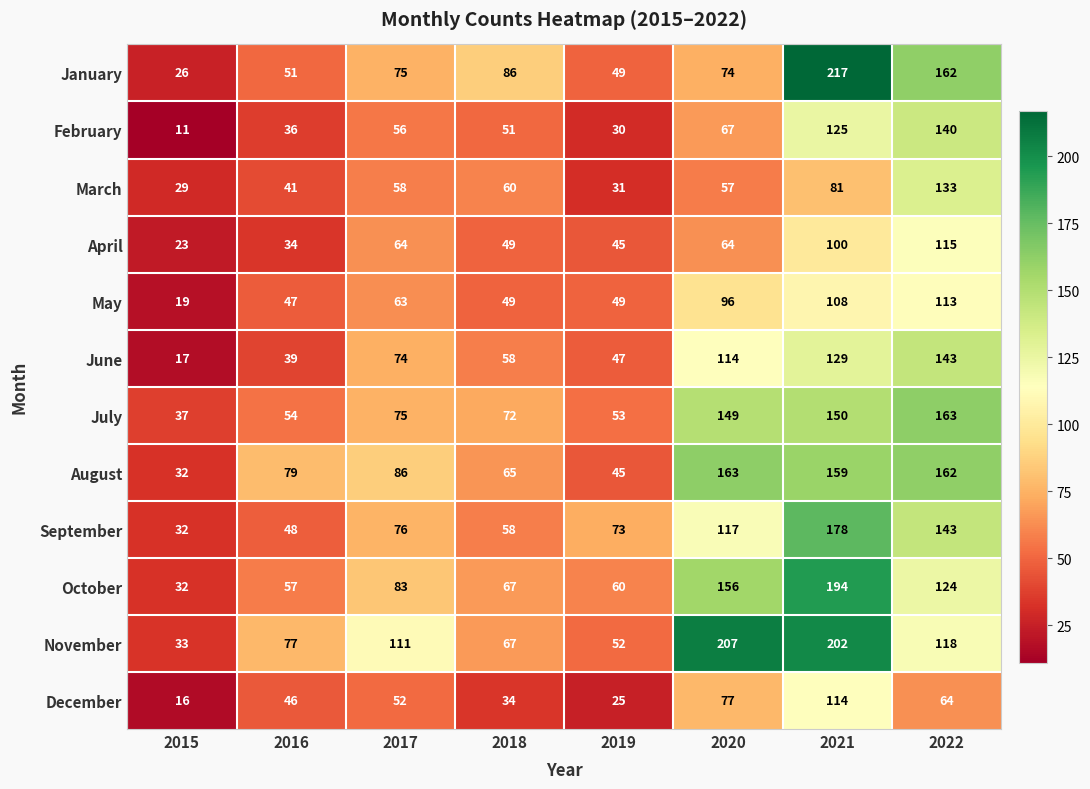

What is the sum of the April values at 2017 and 2015?

87